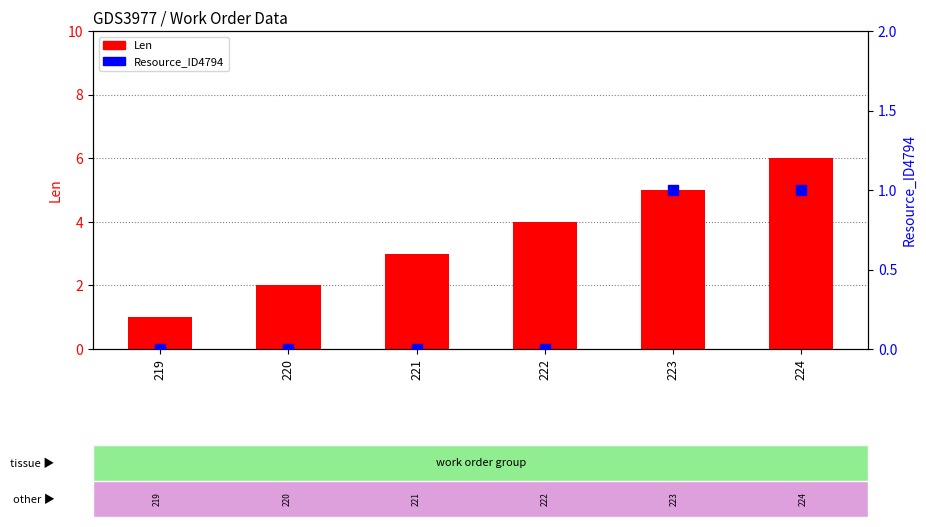

Which series contains the highest Y value?

Len